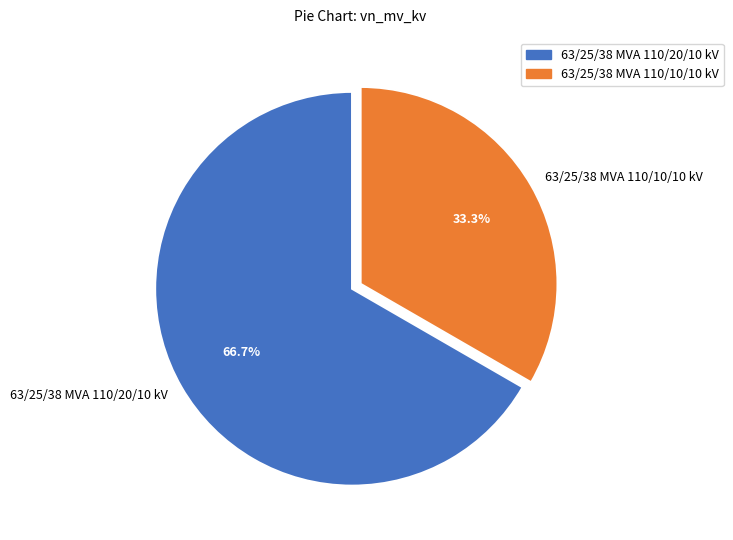

What is the smallest slice in the pie chart?

63/25/38 MVA 110/10/10 kV